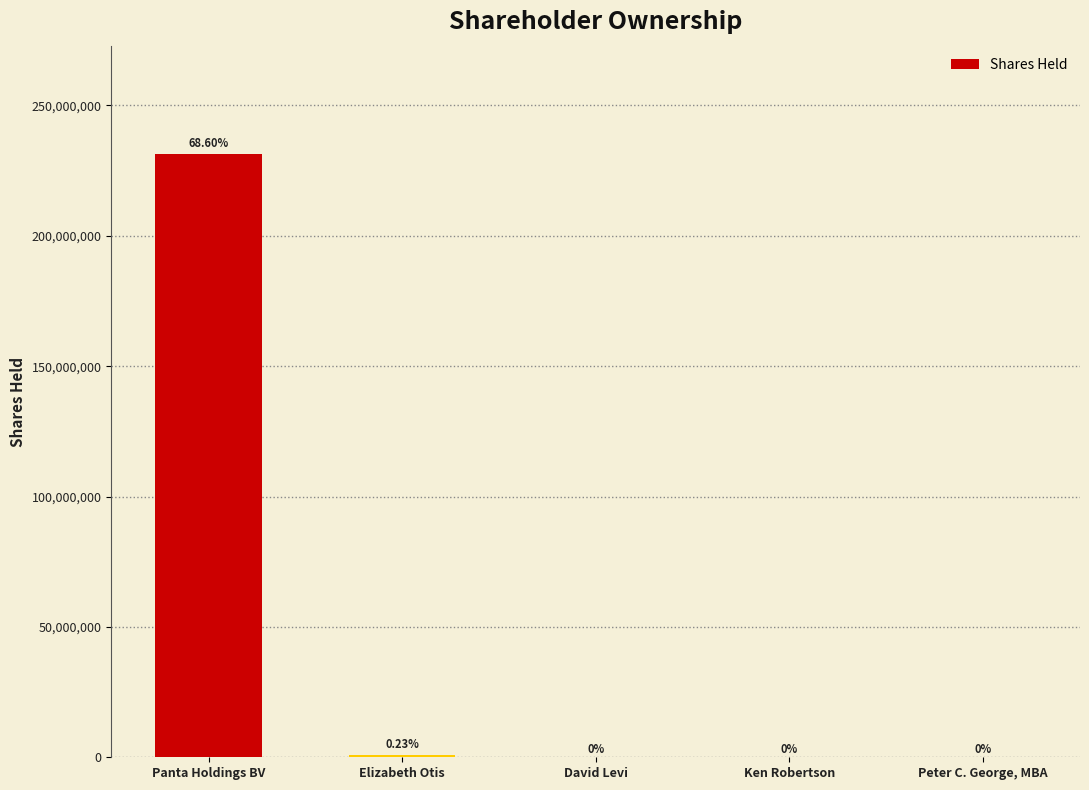

Reading left to right, what are all the values shown in this chart?

231292363	772500	0	0	0